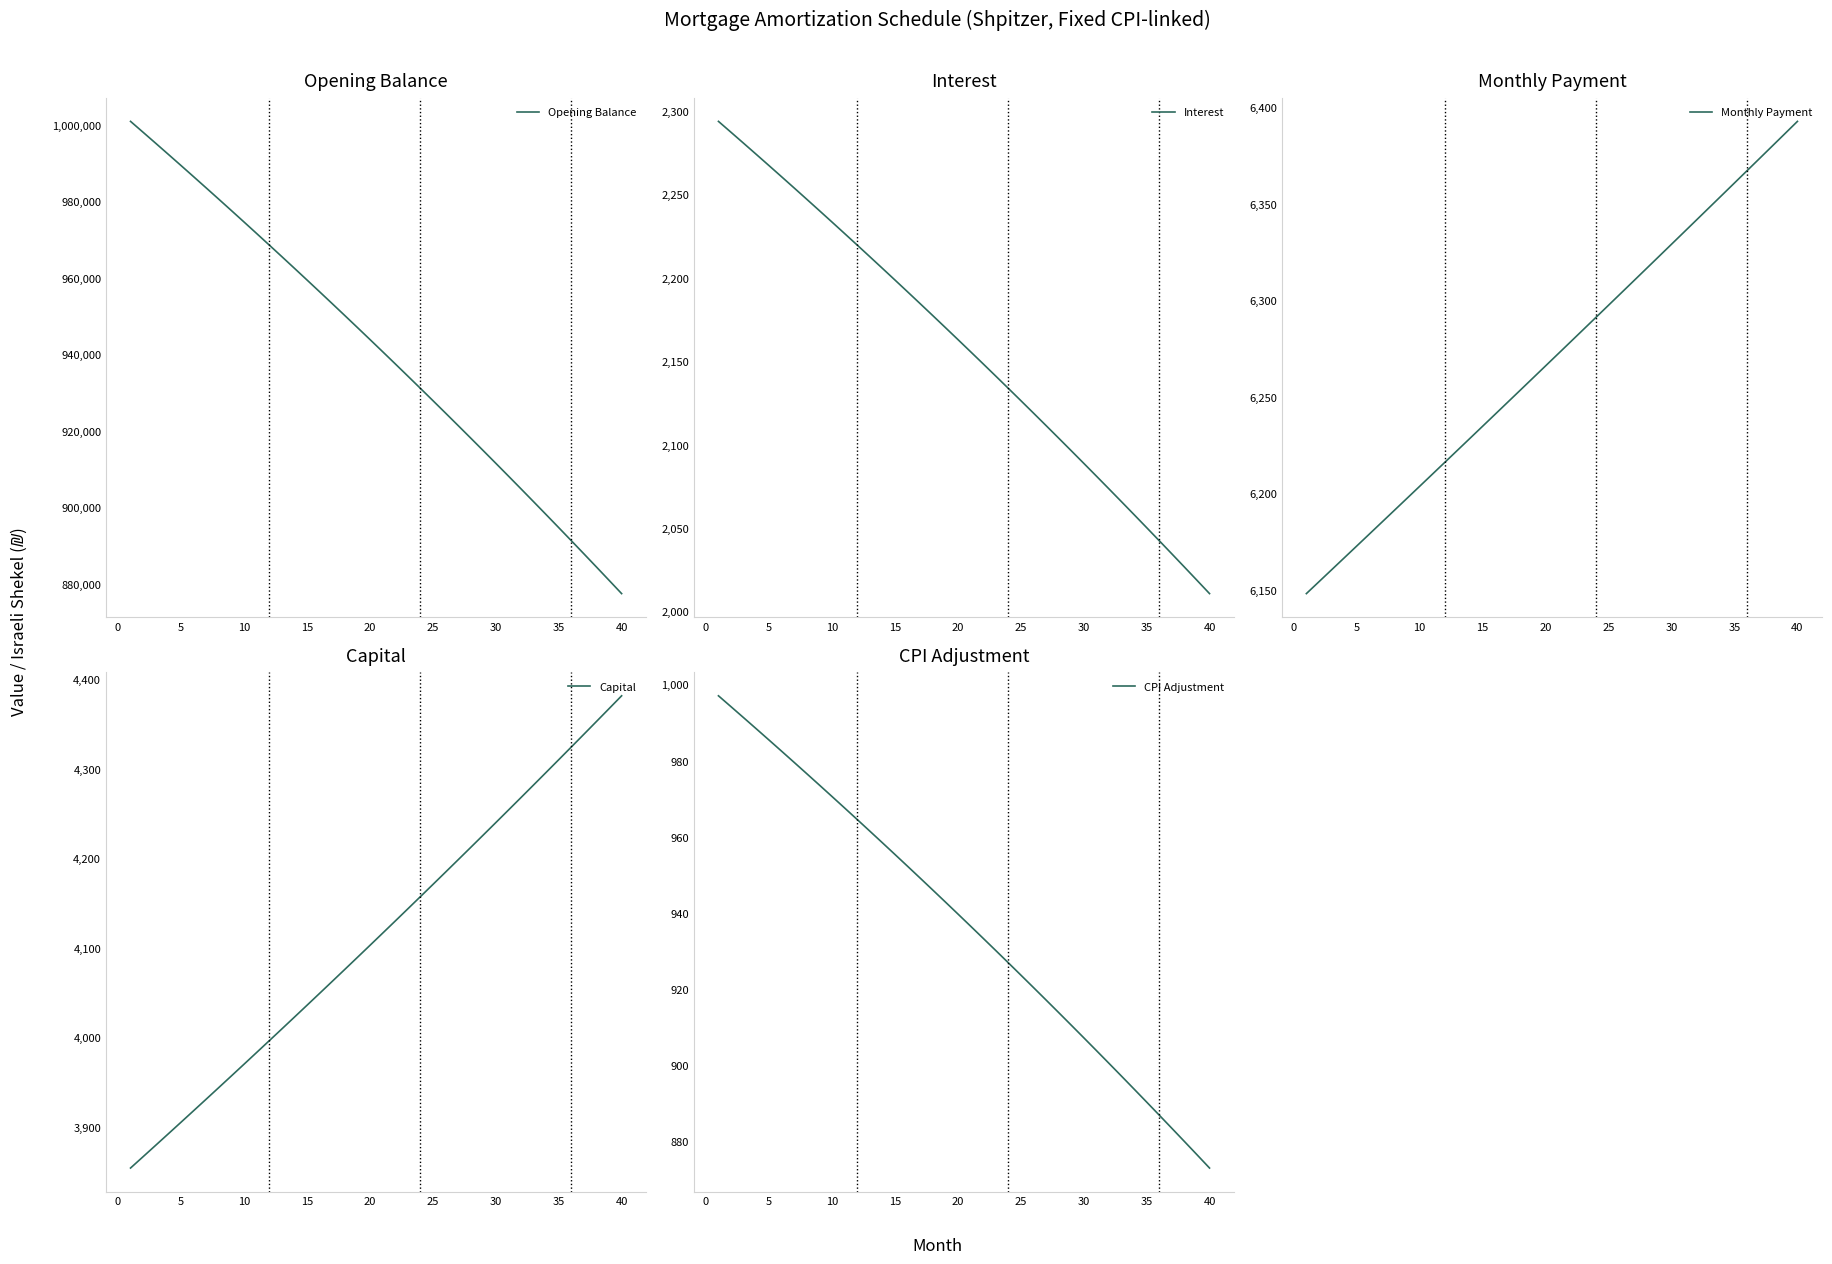

What is the lowest value of the Opening Balance series?

877489.2